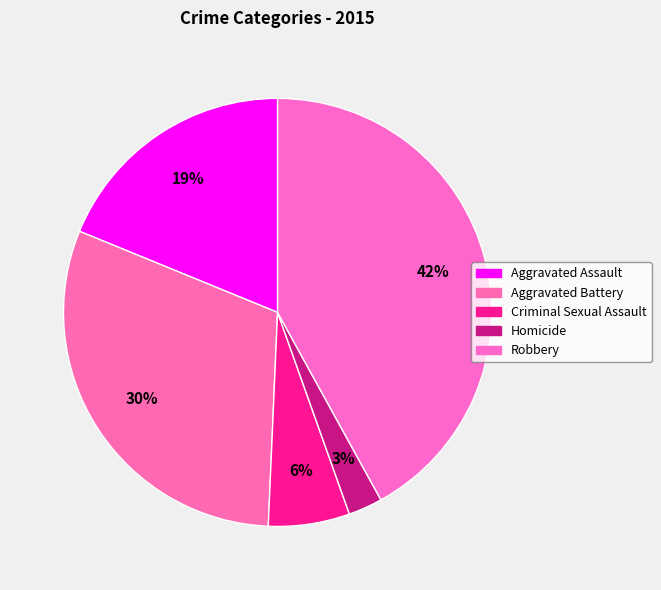

Rank the categories by value from lowest to highest.

Homicide, Criminal Sexual Assault, Aggravated Assault, Aggravated Battery, Robbery